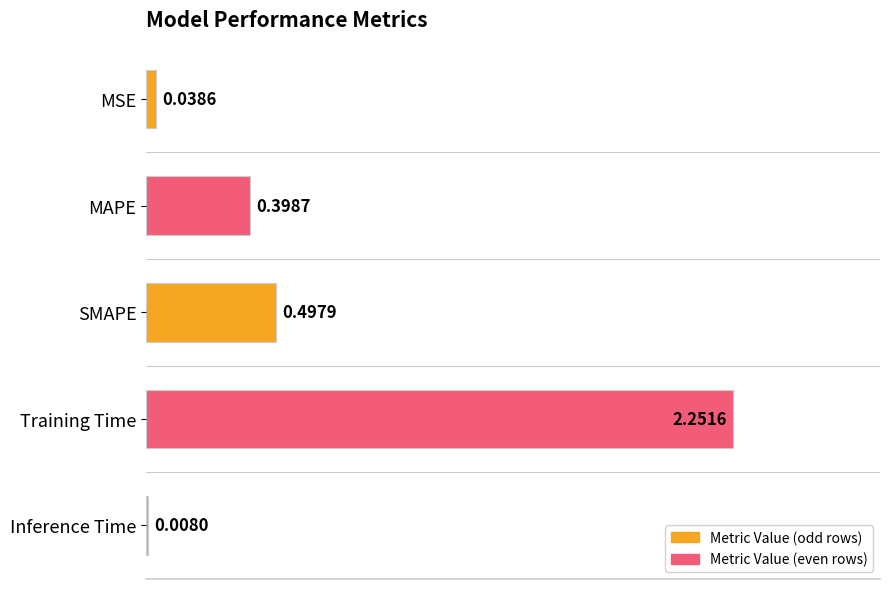

Which has a higher value, MAPE or SMAPE?

SMAPE